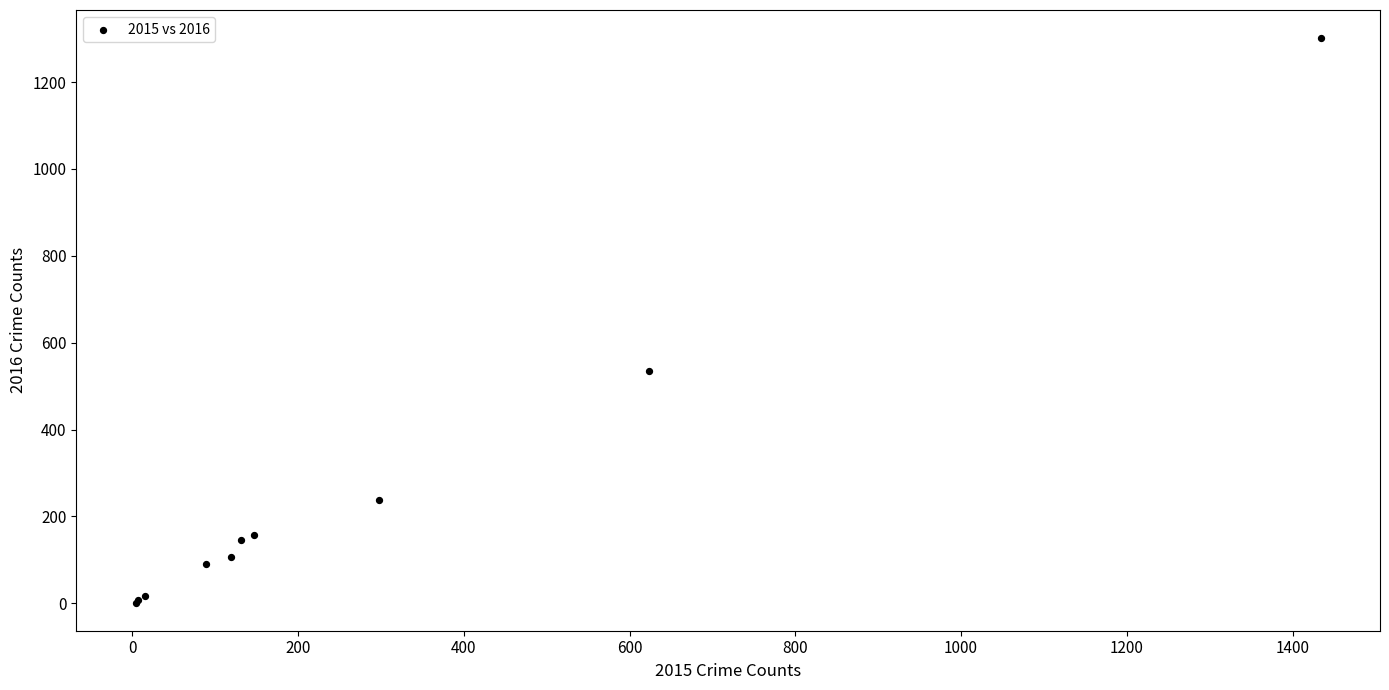

What Y value in the scatter plot is closest to 651?

534